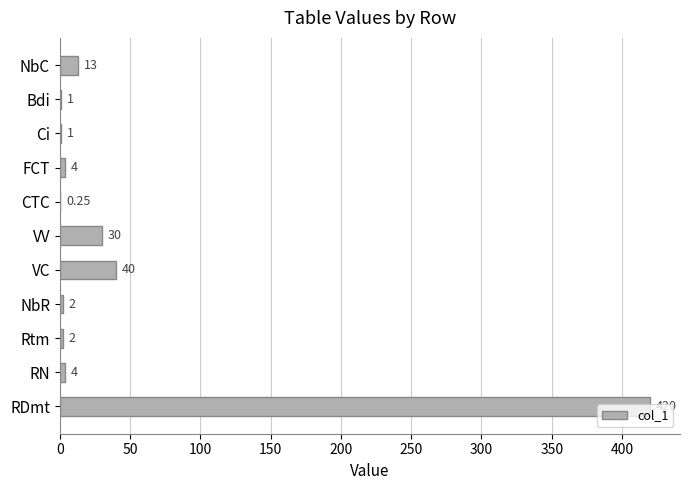

At which category does the chart reach its peak across all series?

RDmt